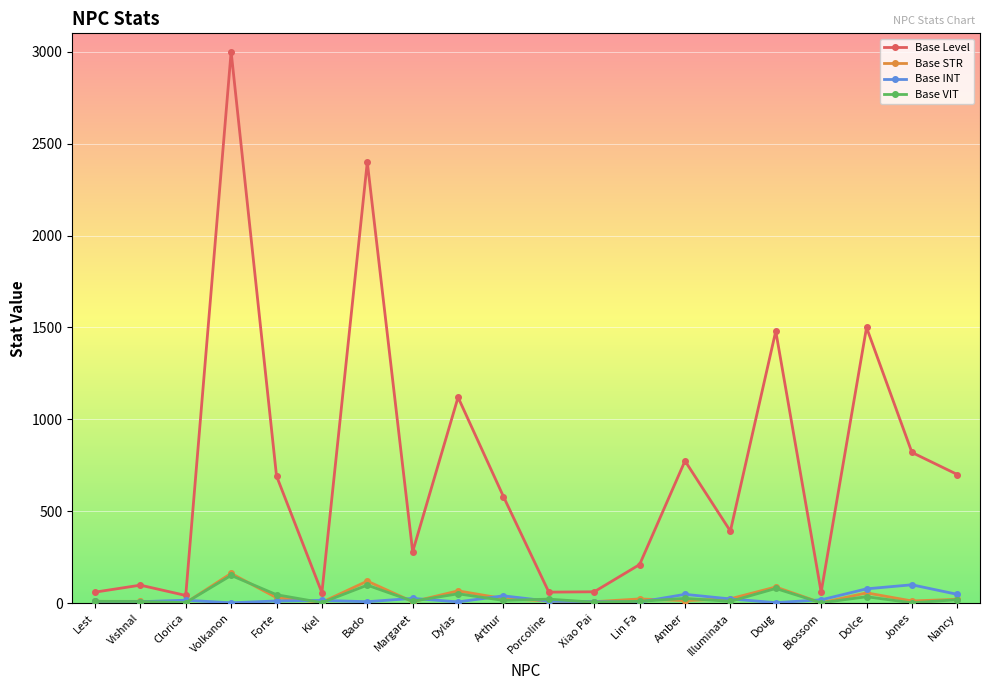

Count the number of categories in the chart.

20